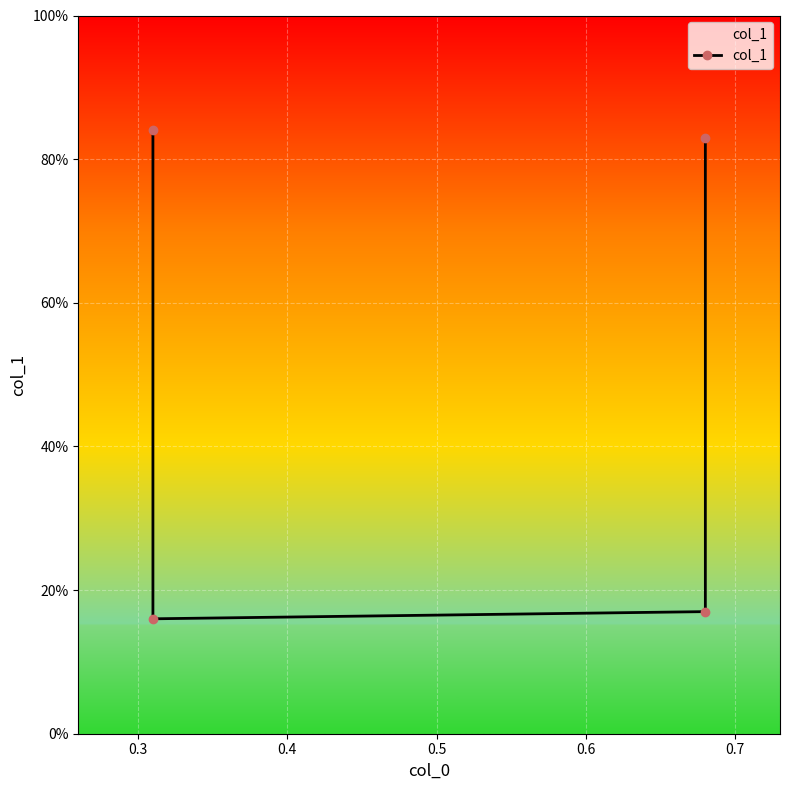

What is the minimum value shown in the chart?

0.2